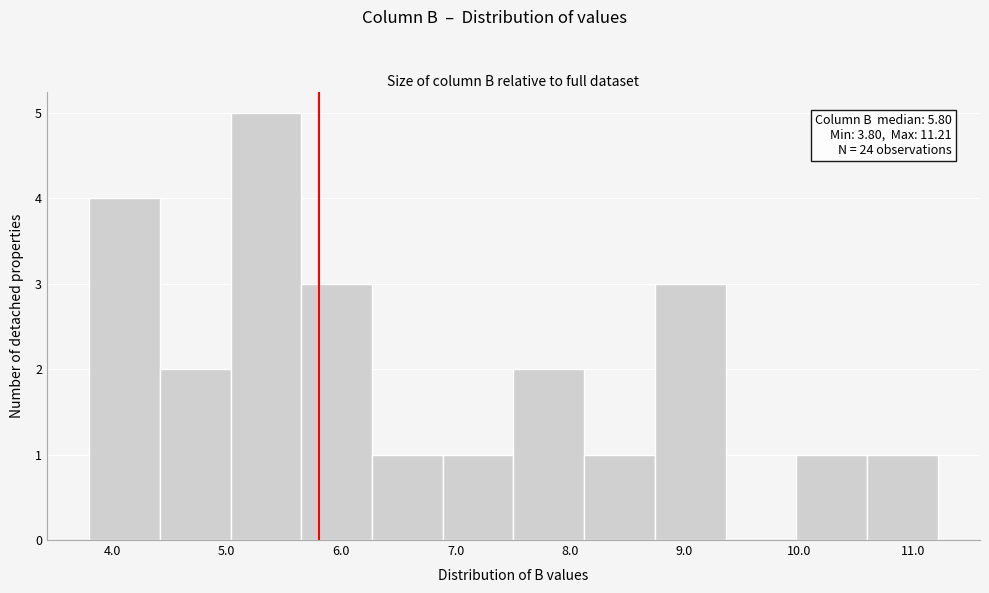

Which range on the x-axis has the tallest bar?

5.0 to 5.7